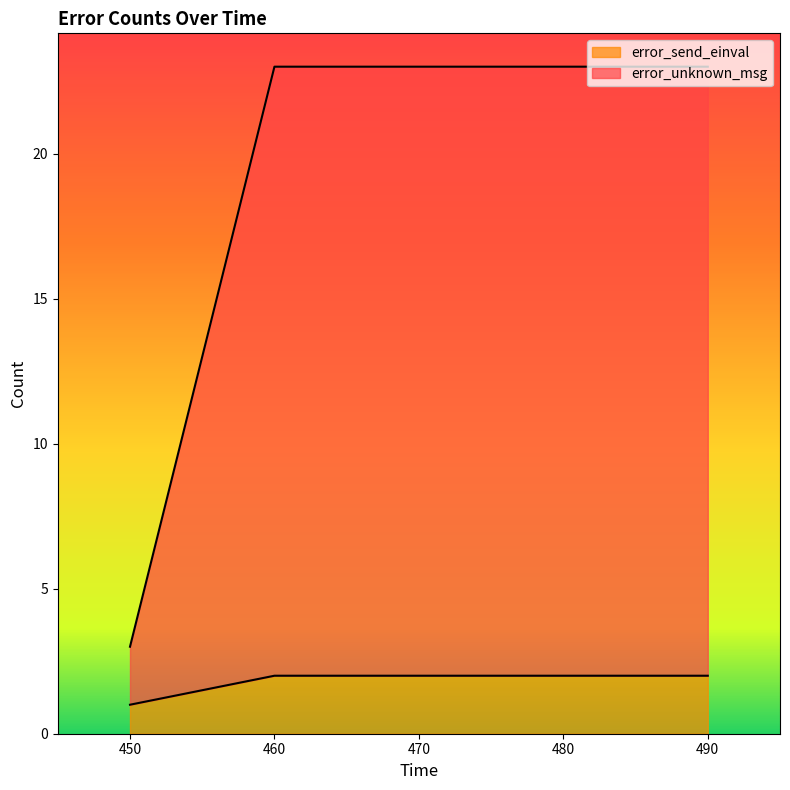

The value of error_send_einval at 480 is 4. True or false?

False